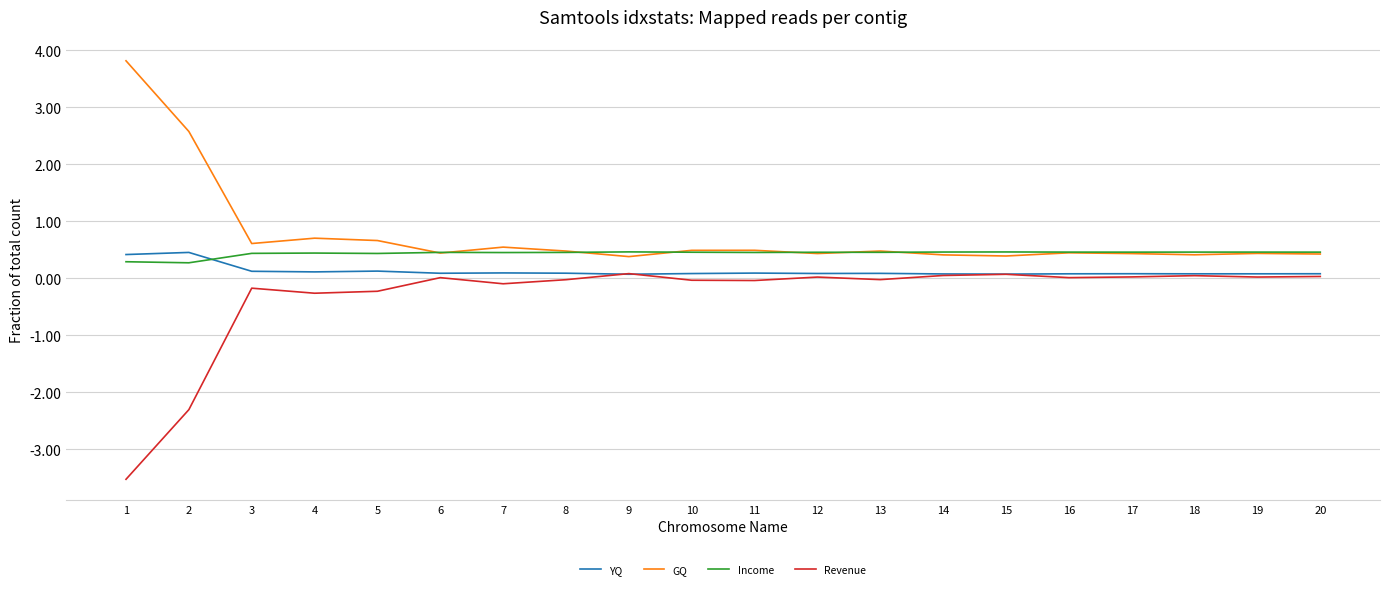

True or false: Revenue and Income intersect in this chart.

False